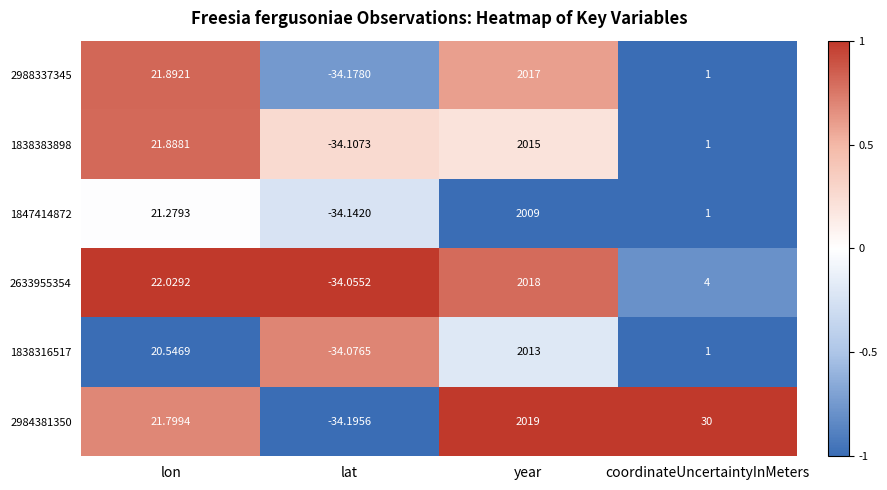

Is the value of 2984381350 at year greater than the value of 1838316517 at year?

Yes